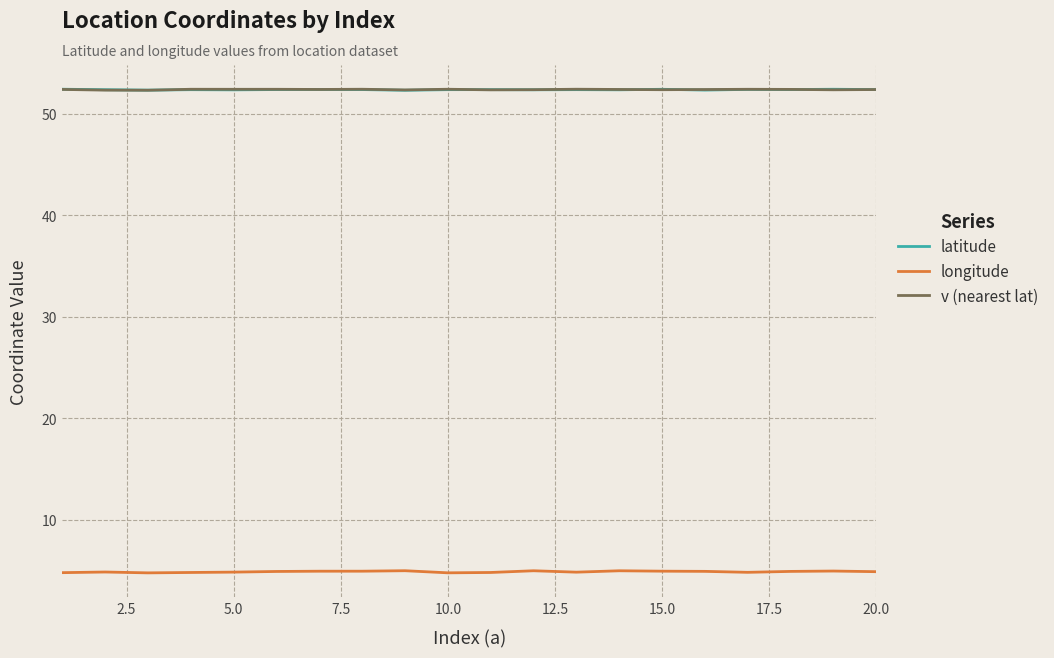

Which series has the widest spread of values?

longitude